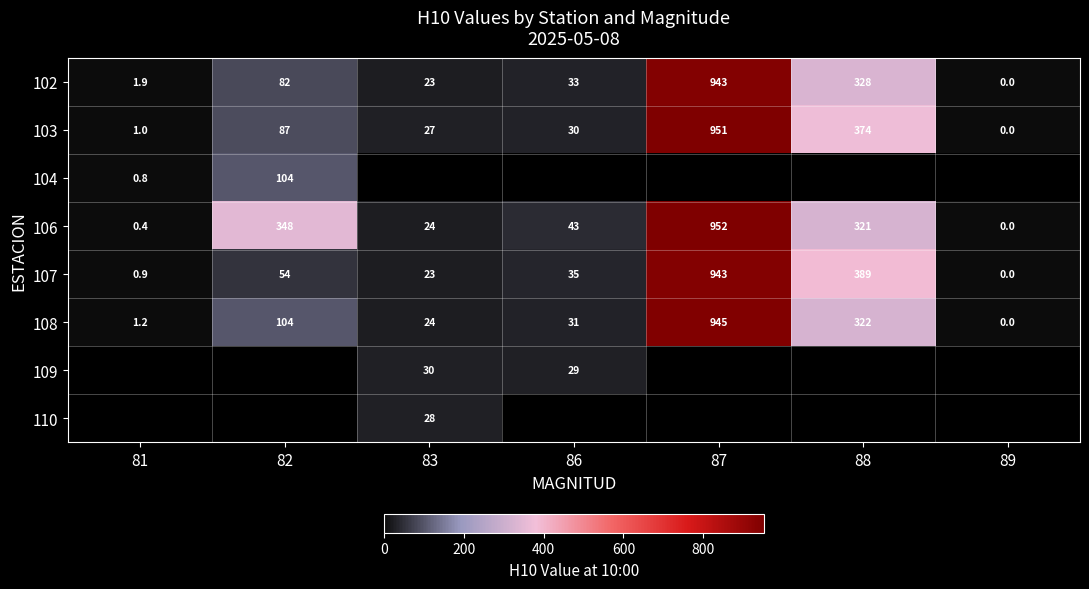

Which category has the highest value in the 108 series?

87